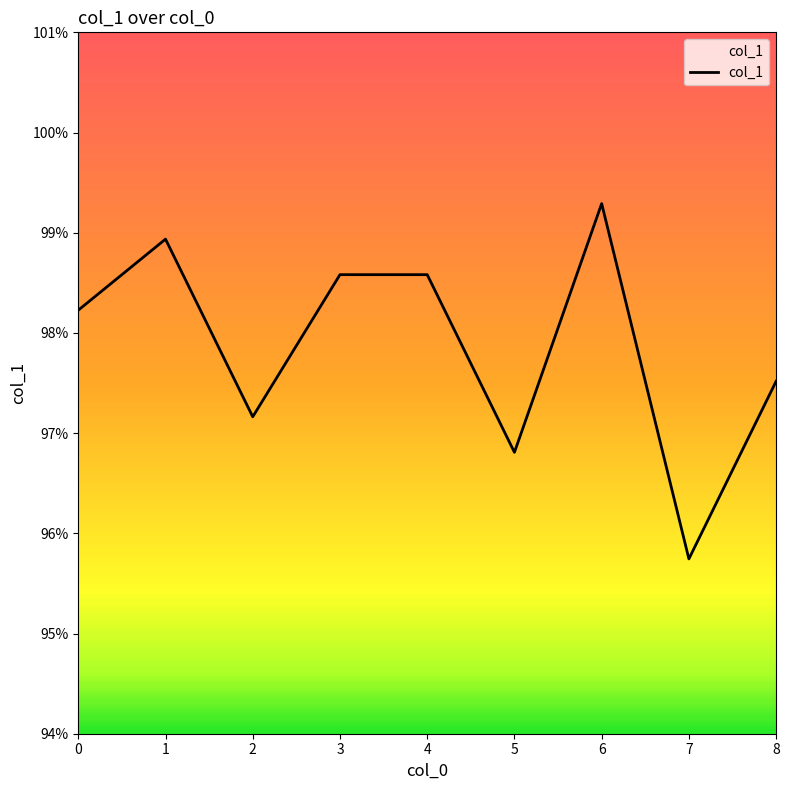

What is the minimum value shown in the chart?

1.0